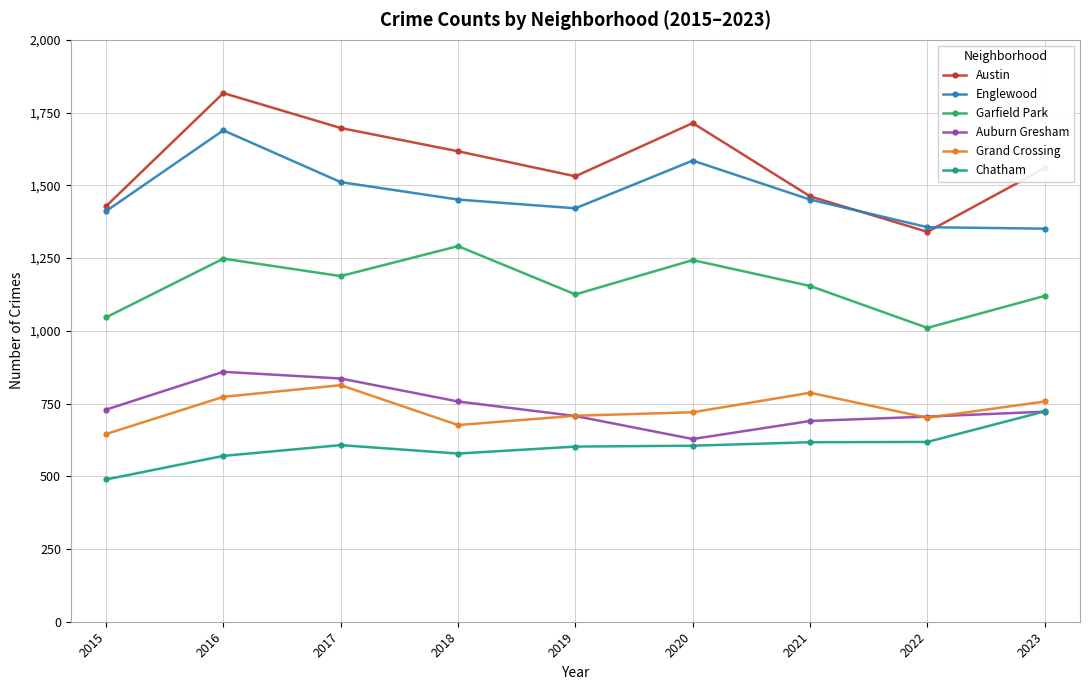

The Chatham series shows 911 at 2016. True or false?

False